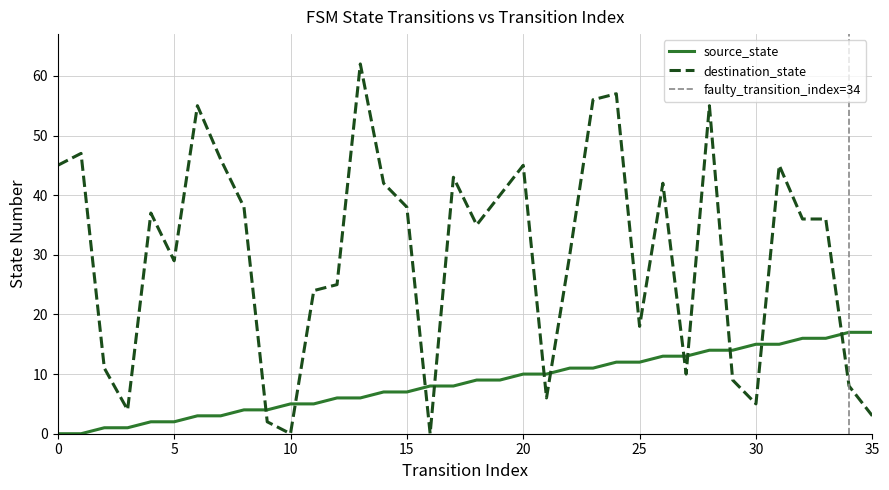

Which has a higher value, 7 or 0?

7